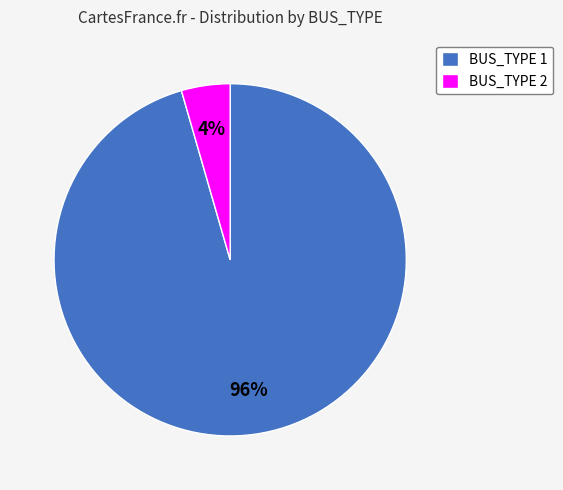

True or false: BUS_TYPE 2 accounts for 4% of the total.

True